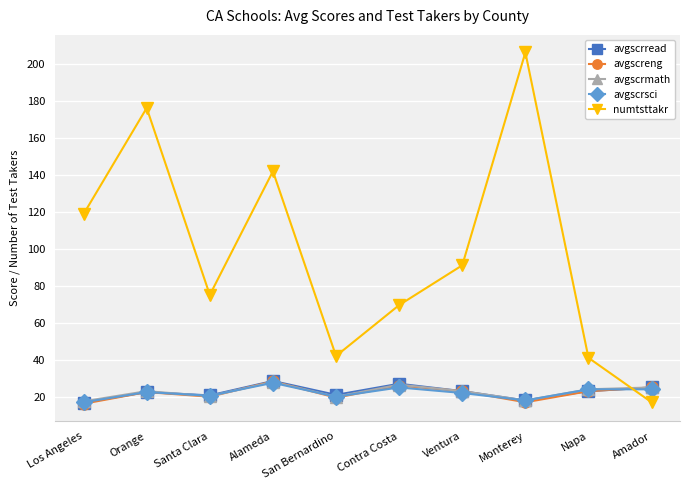

Is this an area chart (filled region under the line)?

No